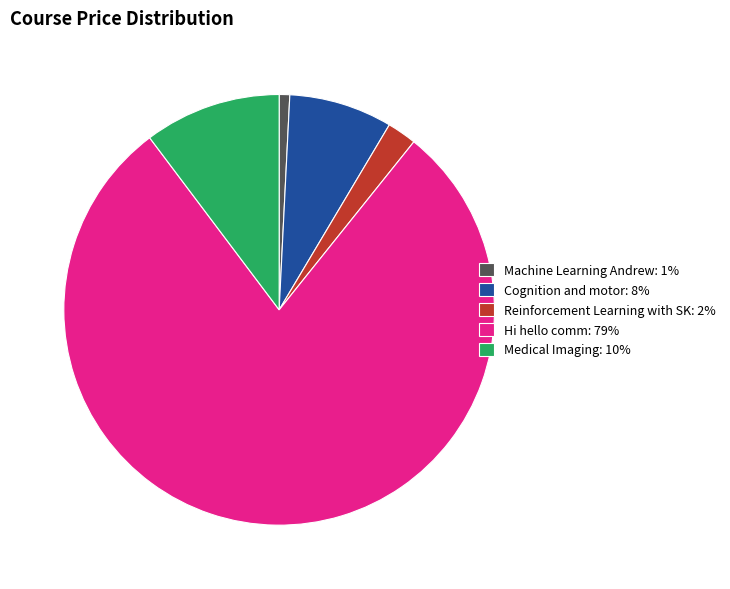

Is there any slice that represents more than half of the pie?

Yes